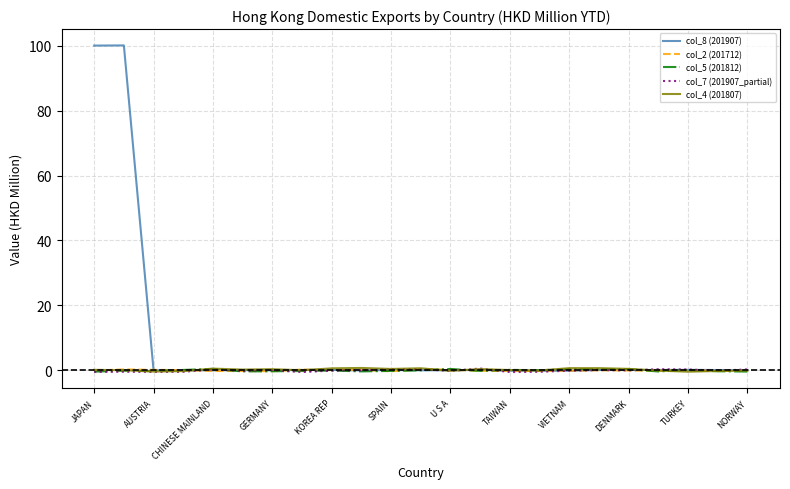

Which series has the largest range (max minus min)?

col_8 (201907)